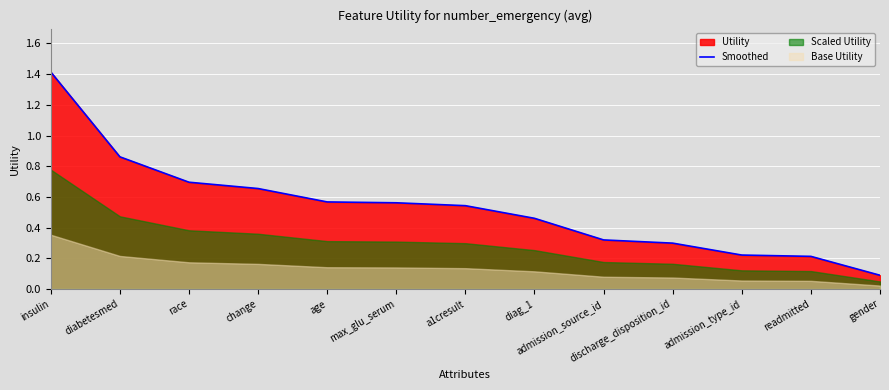

Reading left to right, list all the values displayed in this chart.

insulin=1.4	diabetesmed=0.9	race=0.7	change=0.7	age=0.6	max_glu_serum=0.6	a1cresult=0.5	diag_1=0.5	admission_source_id=0.3	discharge_disposition_id=0.3	admission_type_id=0.2	readmitted=0.2	gender=0.1